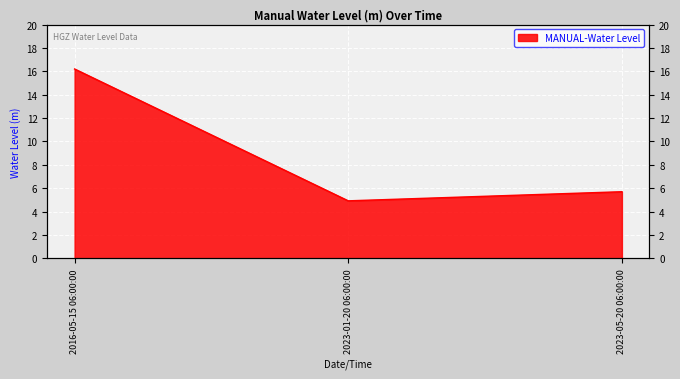

The value at 2023-01-20 06:00:00 is 4.9. True or false?

True